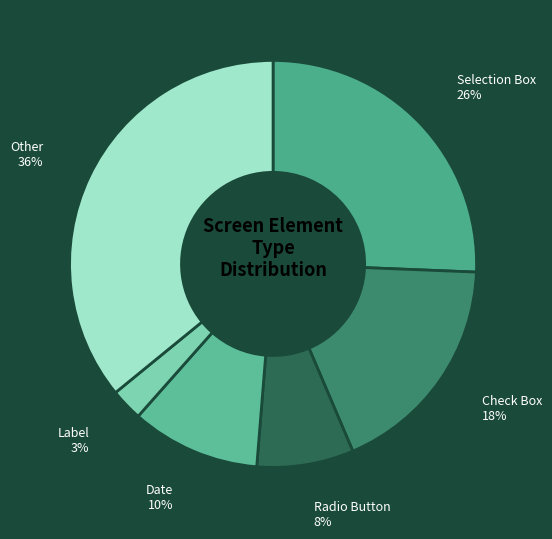

Count the number of slices in the pie.

6